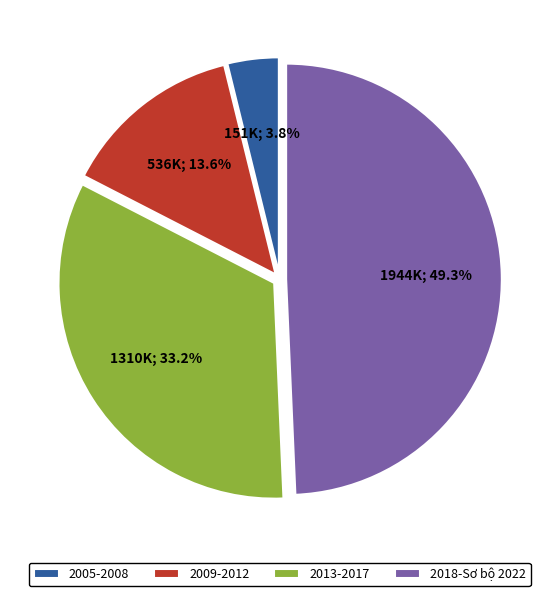

Between 2013-2017 and 2009-2012, which is larger?

2013-2017